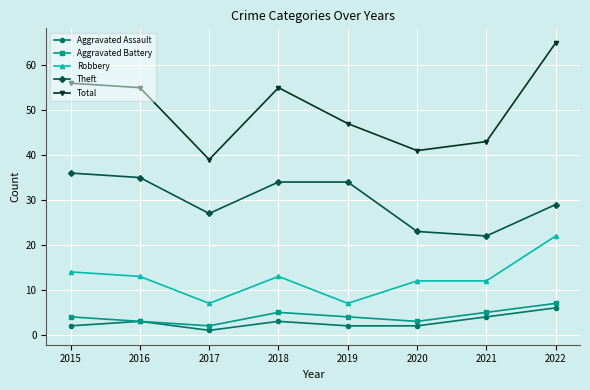

At which category does Theft reach its first local valley?

2017